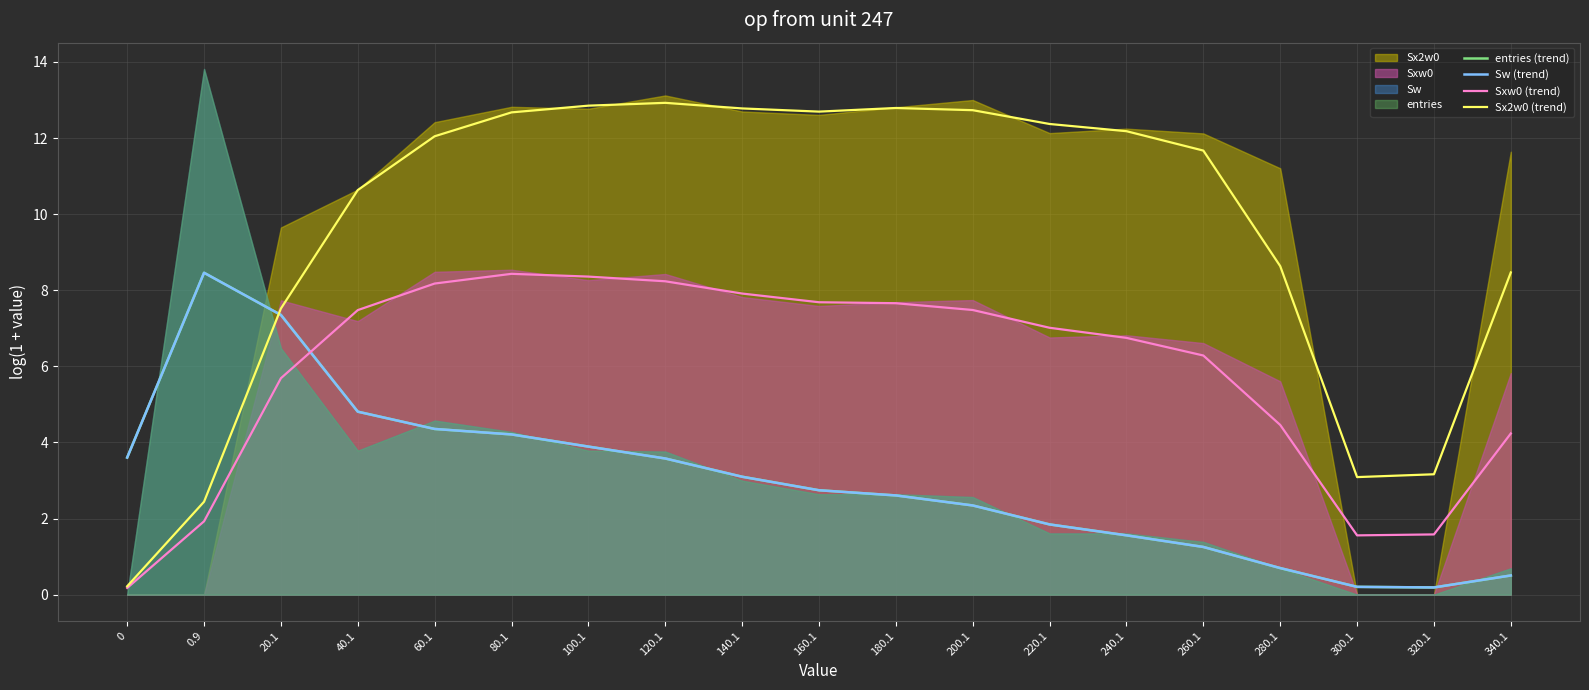

At which category does the chart reach its peak across all series?

120.1